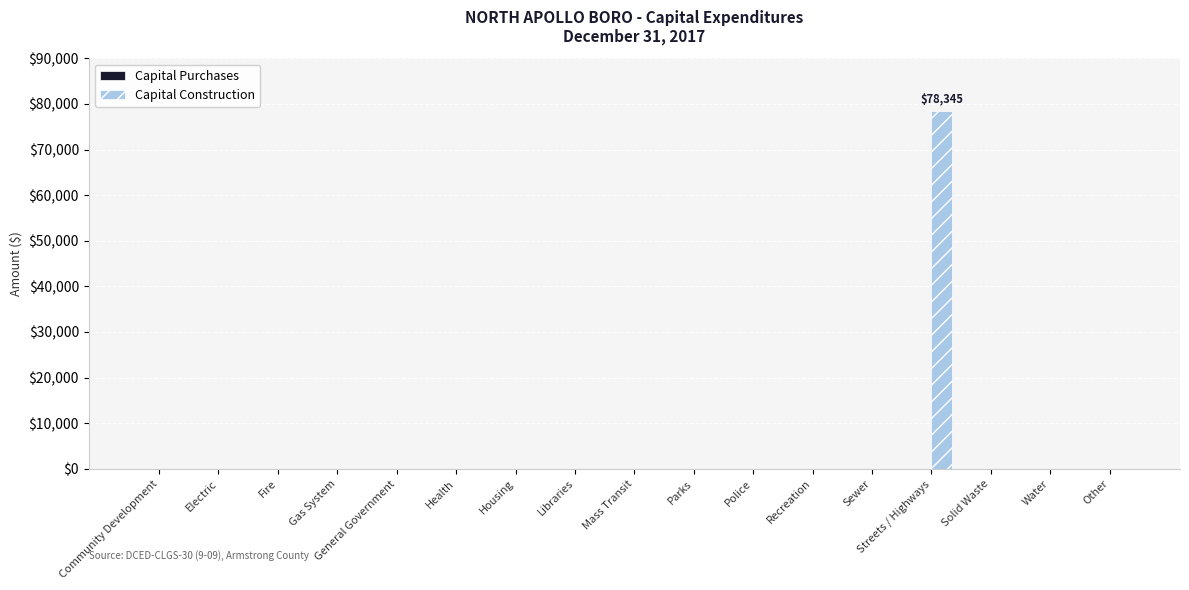

What is the sum of all values?

78345